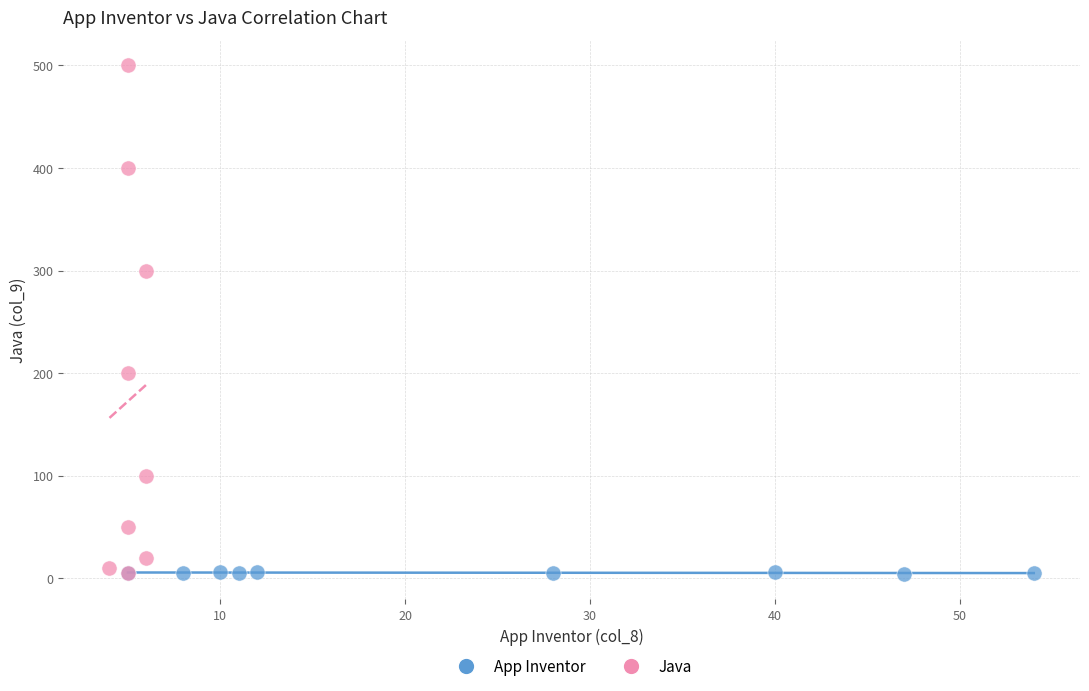

Which series has the largest Y range (max minus min)?

Java